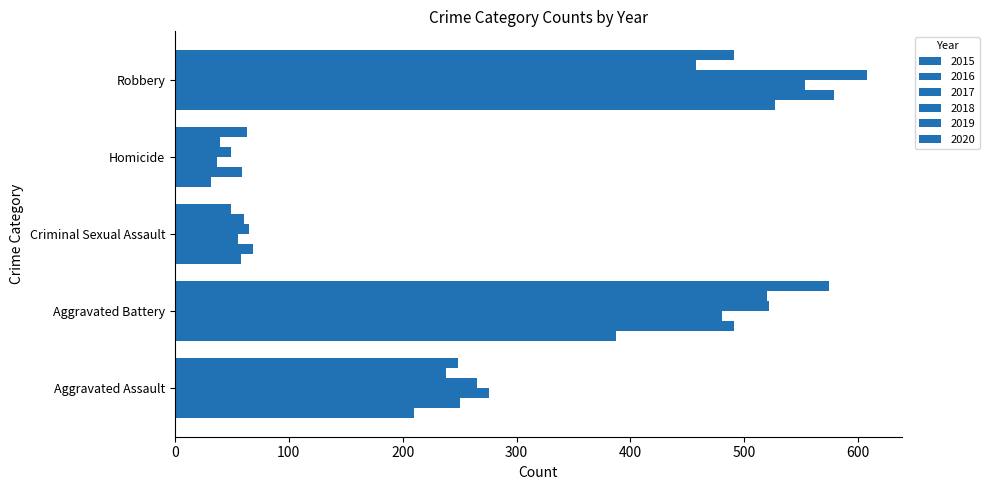

The value of 2016 at Aggravated Assault is 167. True or false?

False